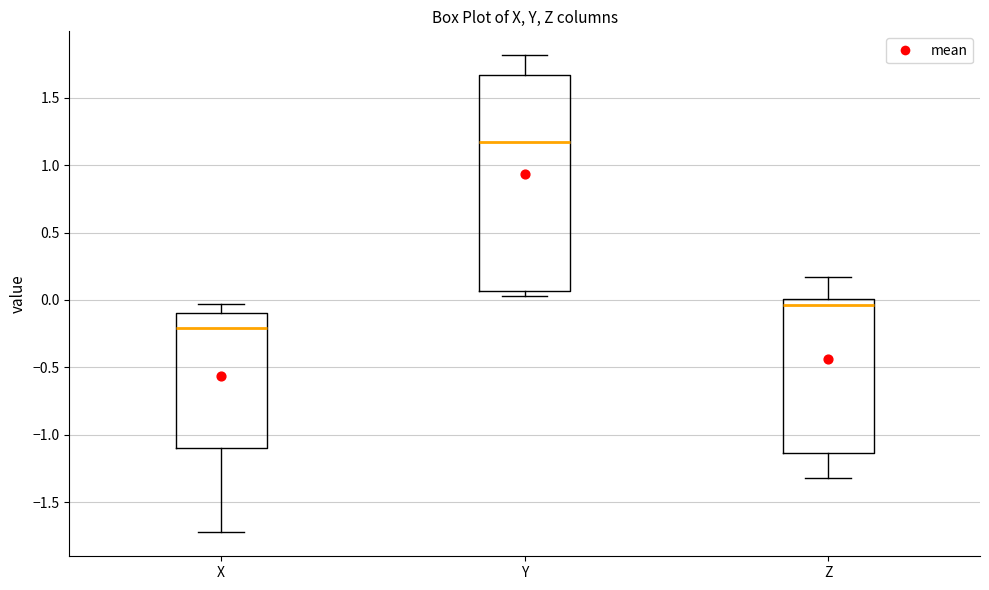

Comparing the boxes themselves (not the whiskers), which one is the tallest?

Y